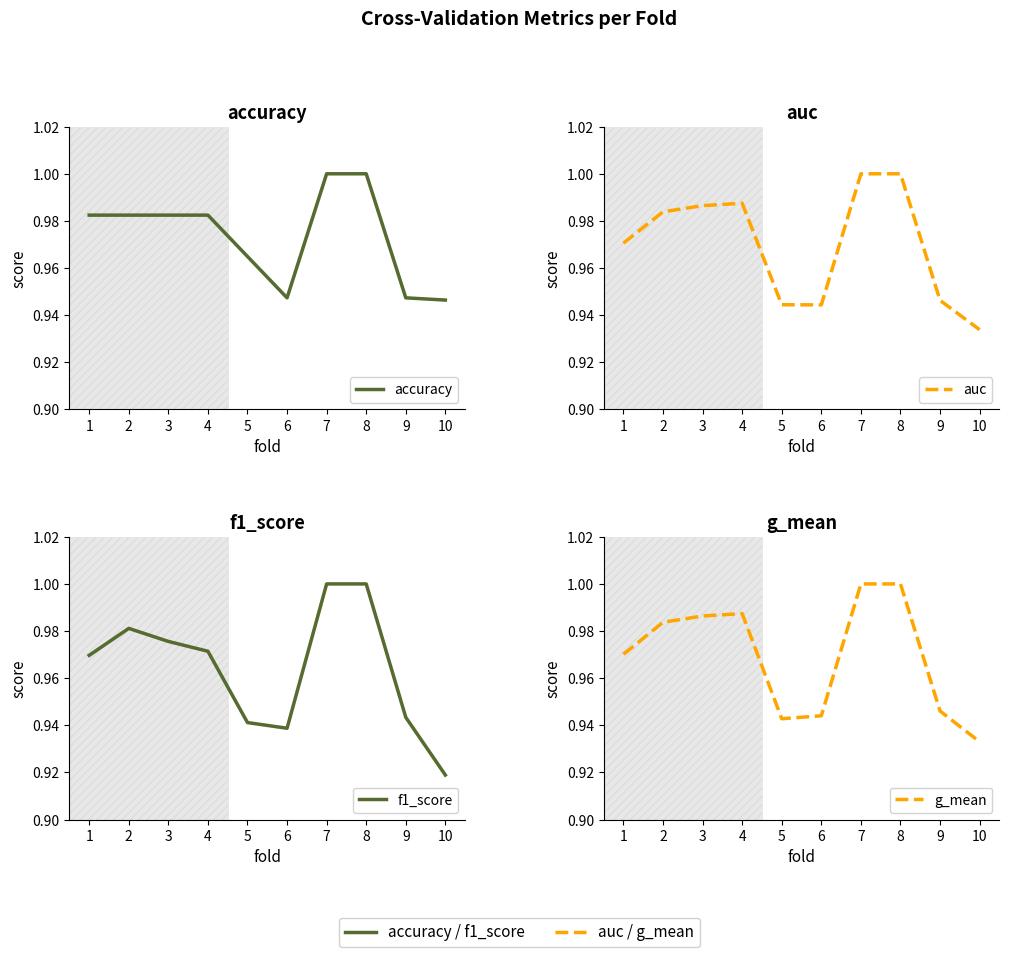

Does the chart display data point markers on the line(s)?

No